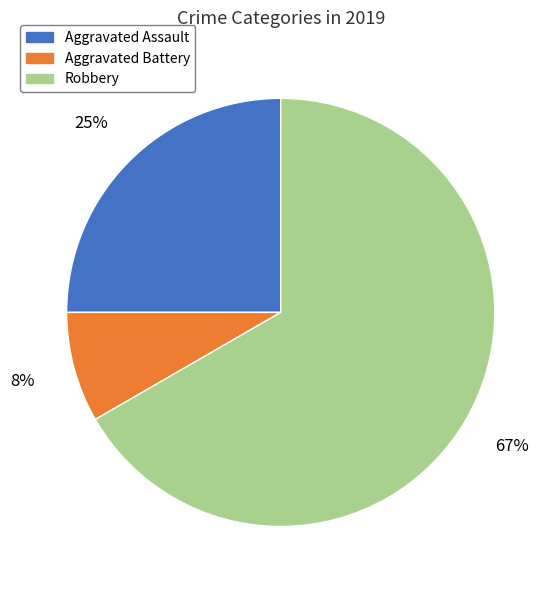

What percentage is the Aggravated Assault slice, to the nearest percent?

25%